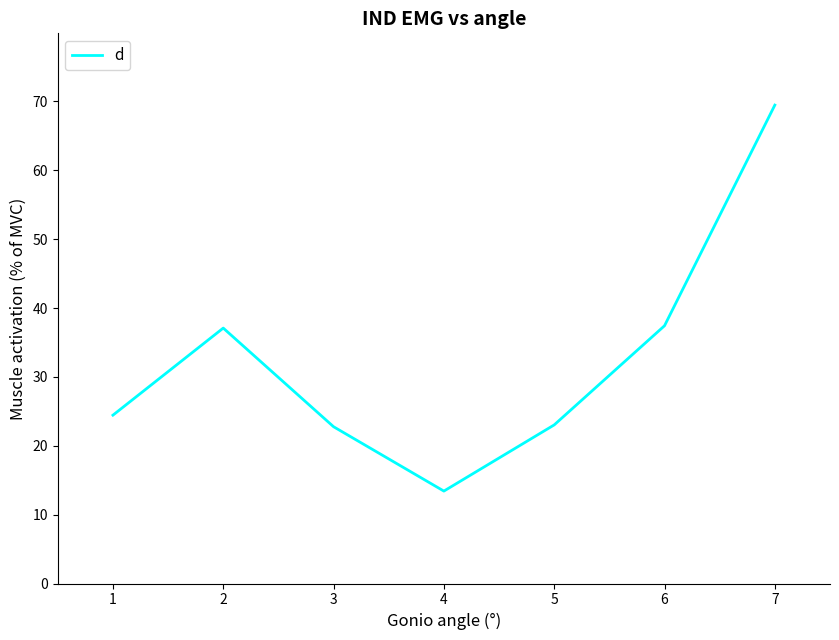

True or false: the data has more than 0 interior local peaks.

True